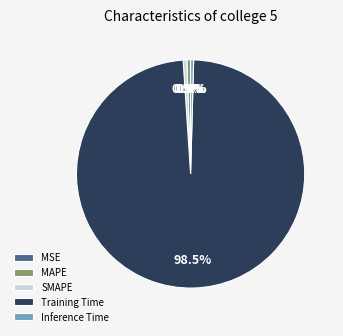

Which has a higher value, MAPE or Training Time?

Training Time